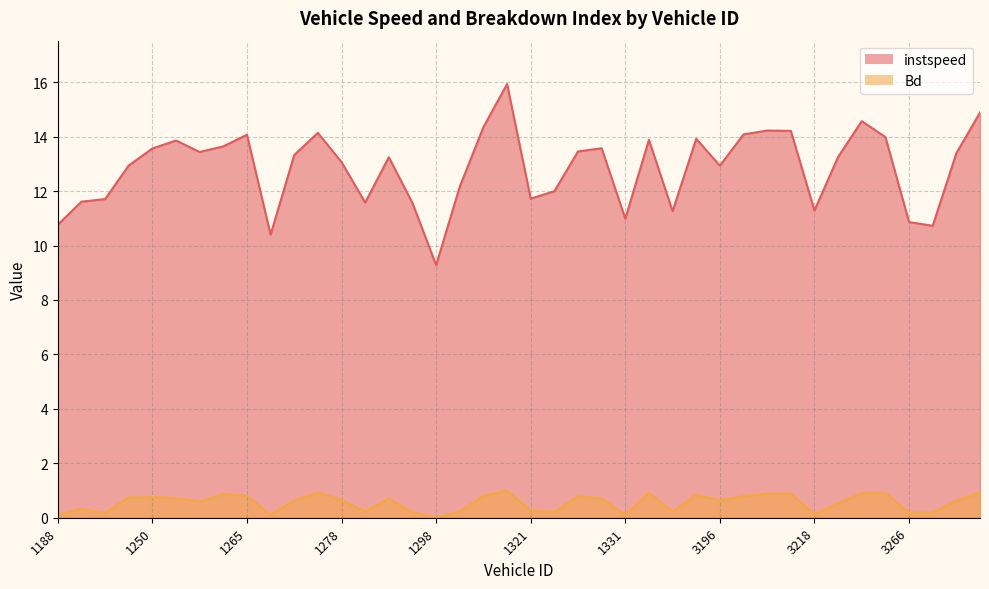

At how many categories does at least one series exceed 6?

40